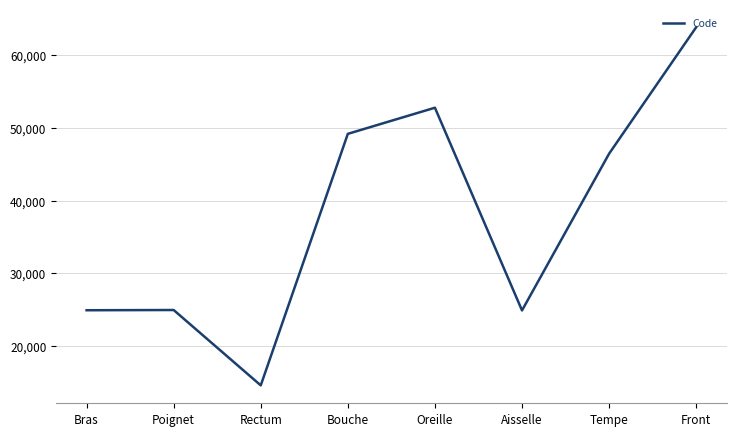

How many lines are shown in the chart?

1